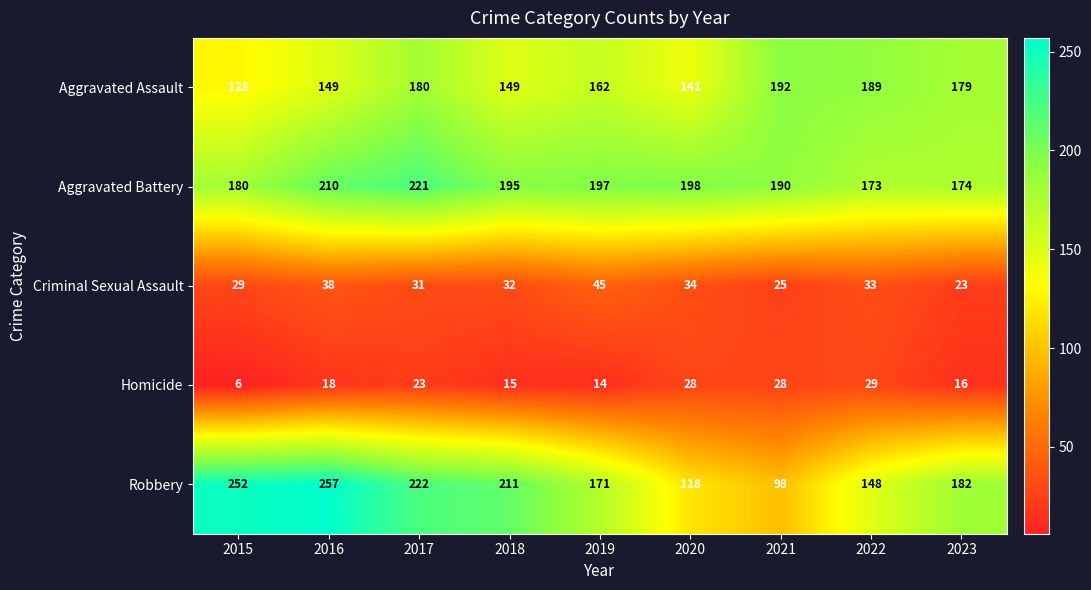

Rank the series by their maximum value, from highest to lowest.

Robbery, Aggravated Battery, Aggravated Assault, Criminal Sexual Assault, Homicide